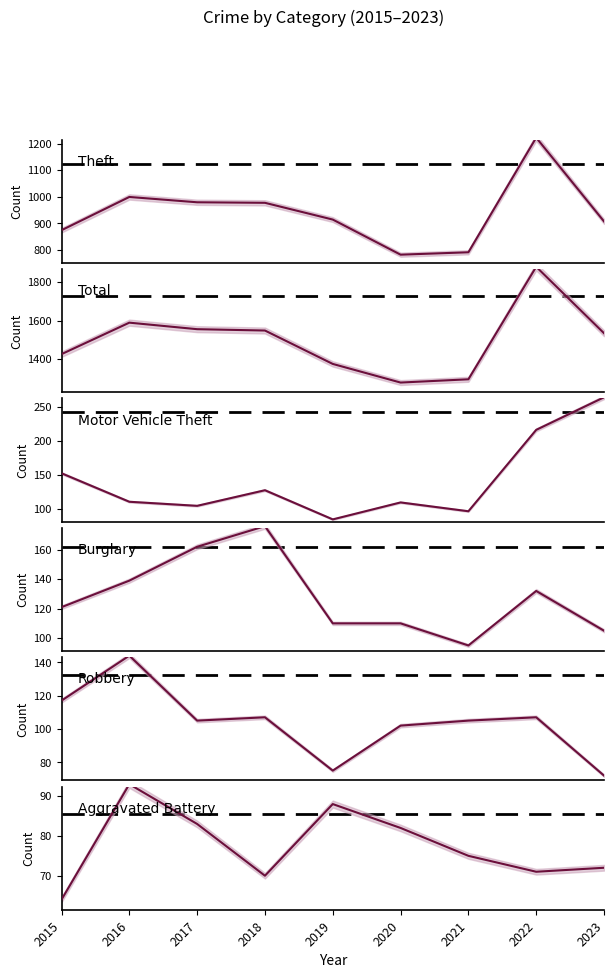

Between 2015 and 2021, which series saw the biggest shift?

Total